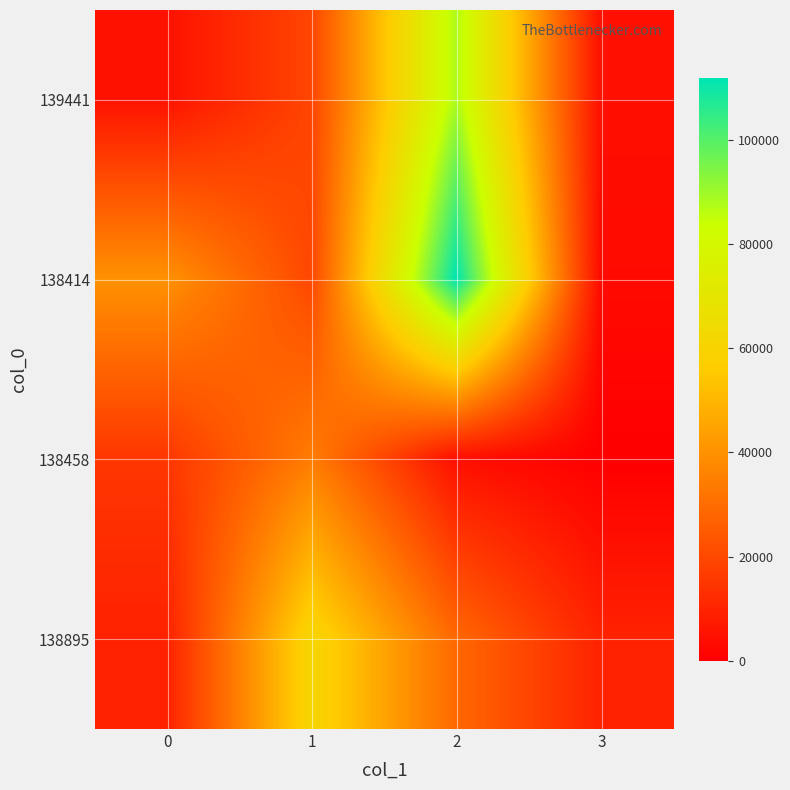

Which series changed the most between 2 and 3?

138414